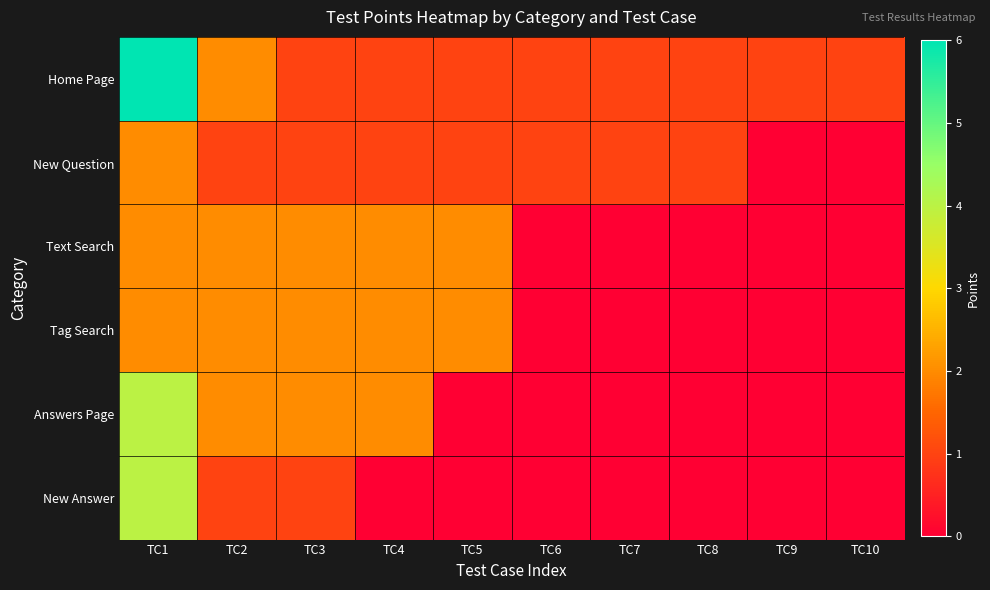

How many distinct data groups are displayed?

6